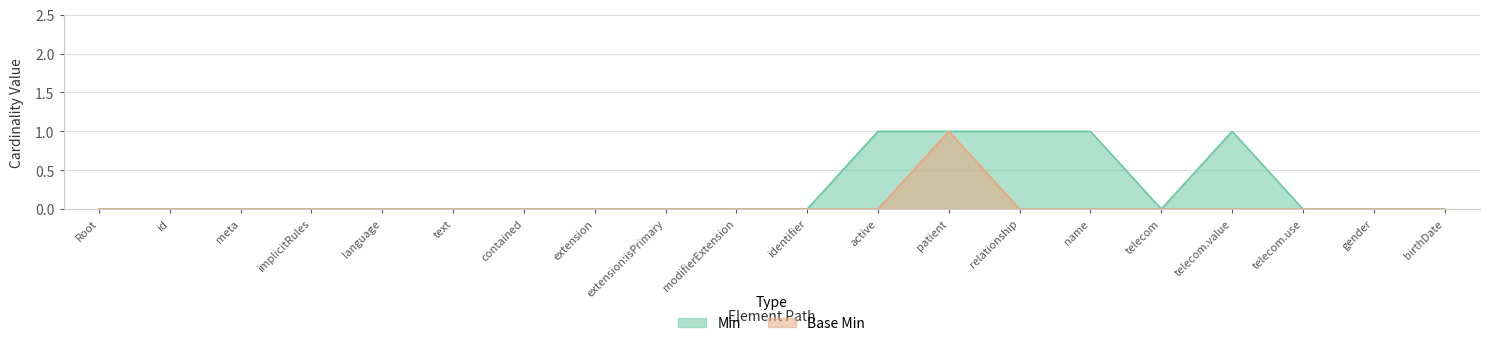

At which category is the sum across all series the highest?

patient